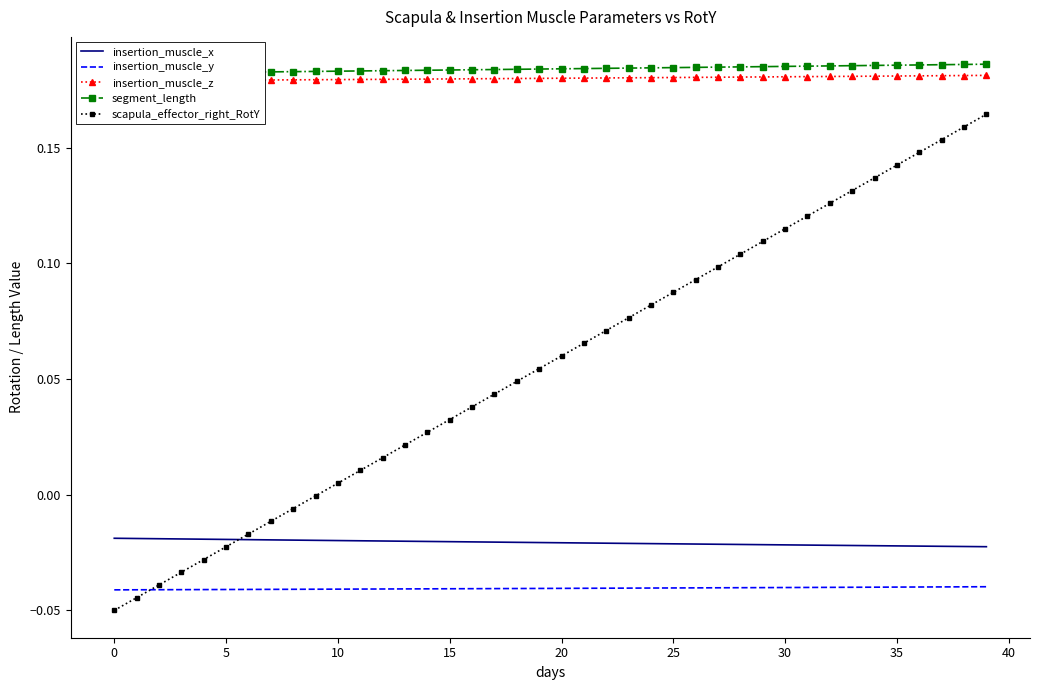

Reading right to left, what are all the values shown in this chart?

insertion_muscle_x: -0.0	-0.0	-0.0	-0.0	-0.0	-0.0	-0.0	-0.0	-0.0	-0.0	-0.0	-0.0	-0.0	-0.0	-0.0	-0.0	-0.0	-0.0	-0.0	-0.0	-0.0	-0.0	-0.0	-0.0	-0.0	-0.0	-0.0	-0.0	-0.0	-0.0	-0.0	-0.0	-0.0	-0.0	-0.0	-0.0	-0.0	-0.0	-0.0	-0.0
insertion_muscle_y: -0.0	-0.0	-0.0	-0.0	-0.0	-0.0	-0.0	-0.0	-0.0	-0.0	-0.0	-0.0	-0.0	-0.0	-0.0	-0.0	-0.0	-0.0	-0.0	-0.0	-0.0	-0.0	-0.0	-0.0	-0.0	-0.0	-0.0	-0.0	-0.0	-0.0	-0.0	-0.0	-0.0	-0.0	-0.0	-0.0	-0.0	-0.0	-0.0	-0.0
insertion_muscle_z: 0.2	0.2	0.2	0.2	0.2	0.2	0.2	0.2	0.2	0.2	0.2	0.2	0.2	0.2	0.2	0.2	0.2	0.2	0.2	0.2	0.2	0.2	0.2	0.2	0.2	0.2	0.2	0.2	0.2	0.2	0.2	0.2	0.2	0.2	0.2	0.2	0.2	0.2	0.2	0.2
segment_length: 0.2	0.2	0.2	0.2	0.2	0.2	0.2	0.2	0.2	0.2	0.2	0.2	0.2	0.2	0.2	0.2	0.2	0.2	0.2	0.2	0.2	0.2	0.2	0.2	0.2	0.2	0.2	0.2	0.2	0.2	0.2	0.2	0.2	0.2	0.2	0.2	0.2	0.2	0.2	0.2
scapula_effector_right_RotY: 0.2	0.2	0.2	0.1	0.1	0.1	0.1	0.1	0.1	0.1	0.1	0.1	0.1	0.1	0.1	0.1	0.1	0.1	0.1	0.1	0.1	0.0	0.0	0.0	0.0	0.0	0.0	0.0	0.0	0.0	-0.0	-0.0	-0.0	-0.0	-0.0	-0.0	-0.0	-0.0	-0.0	-0.1